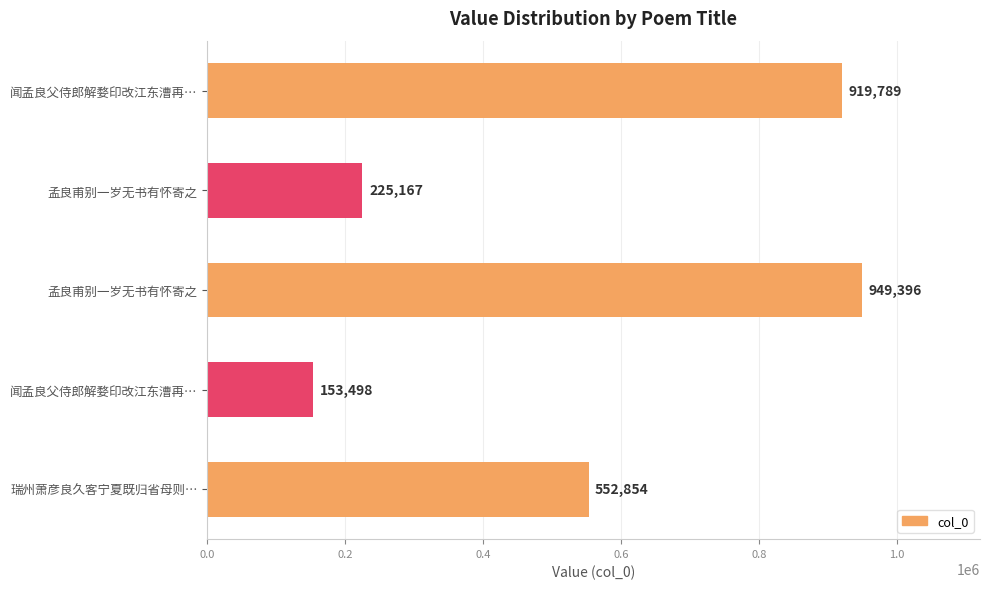

How many bars are there in total?

5